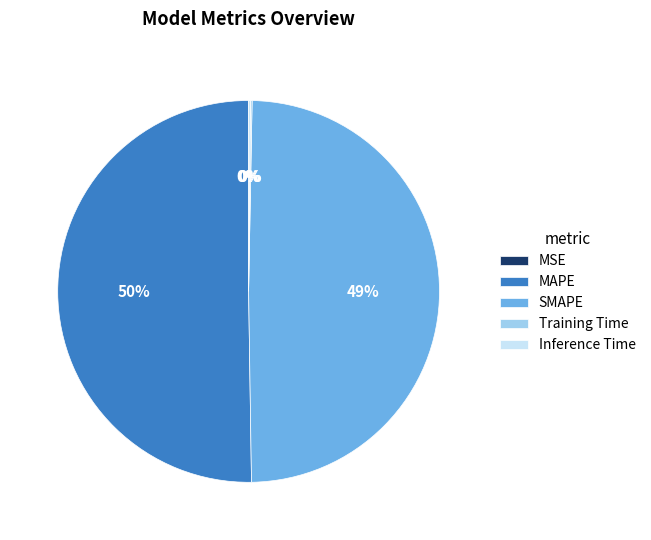

To the nearest percent, what portion does SMAPE represent?

49%